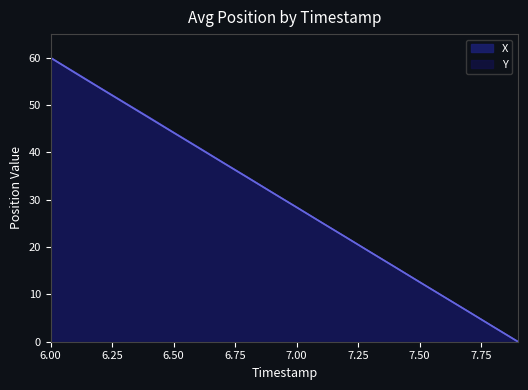

How many series are shown in this chart?

2